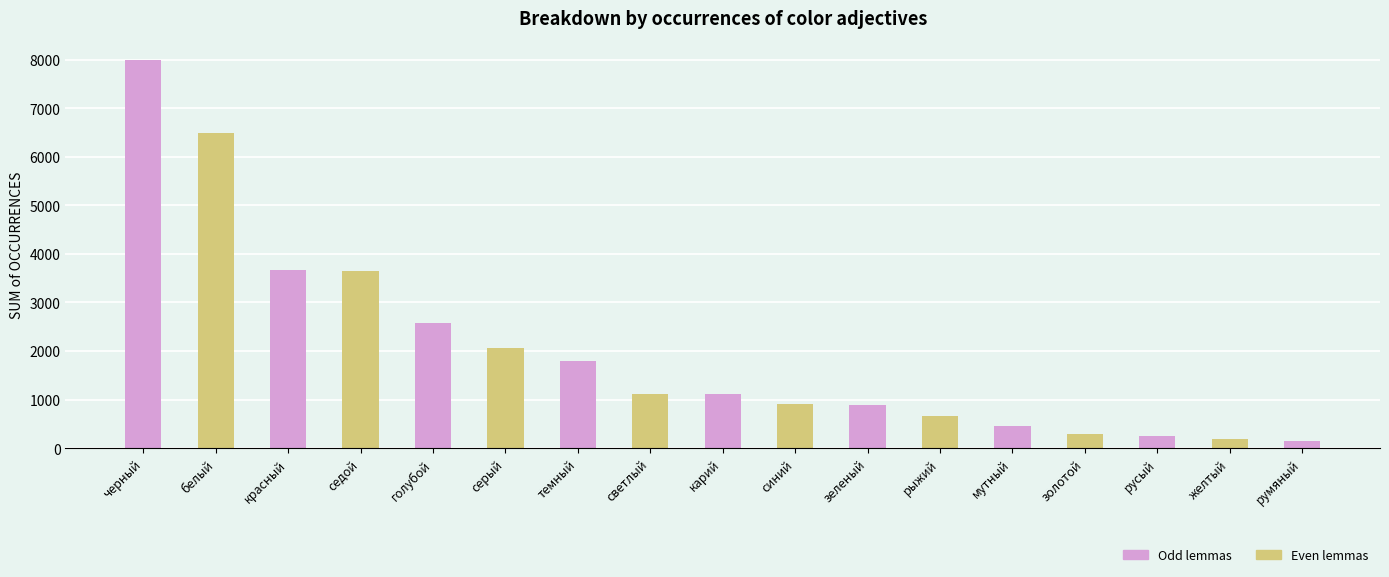

What is the change in value from белый to темный?

-4686